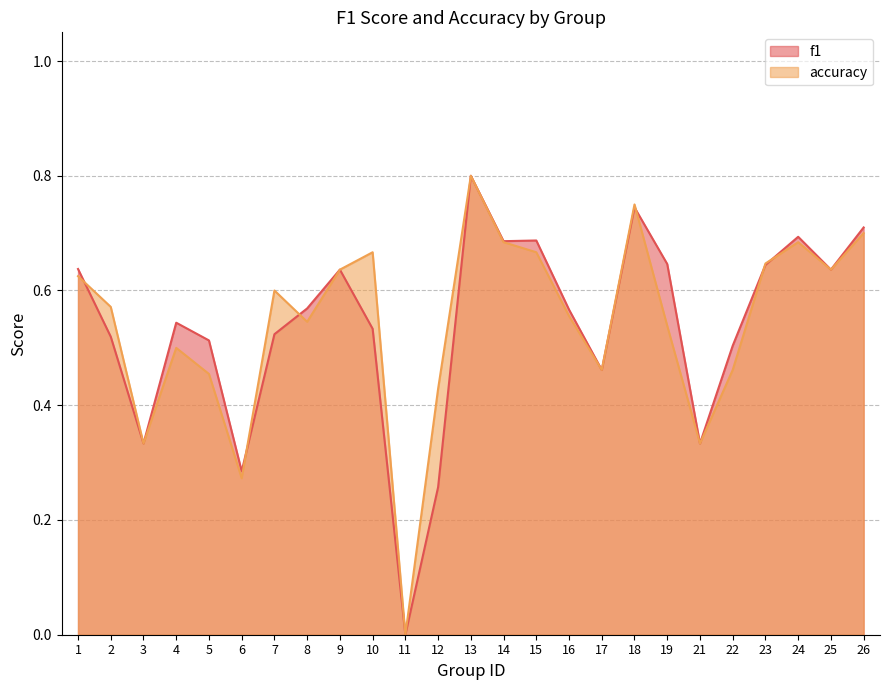

How many interior local peaks does the accuracy series have?

6